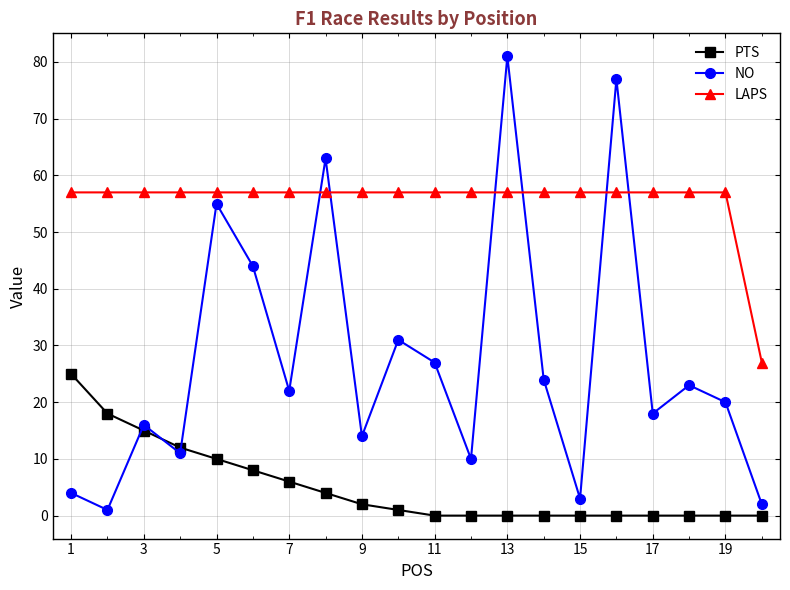

Rank the series by their maximum value, from lowest to highest.

PTS, LAPS, NO